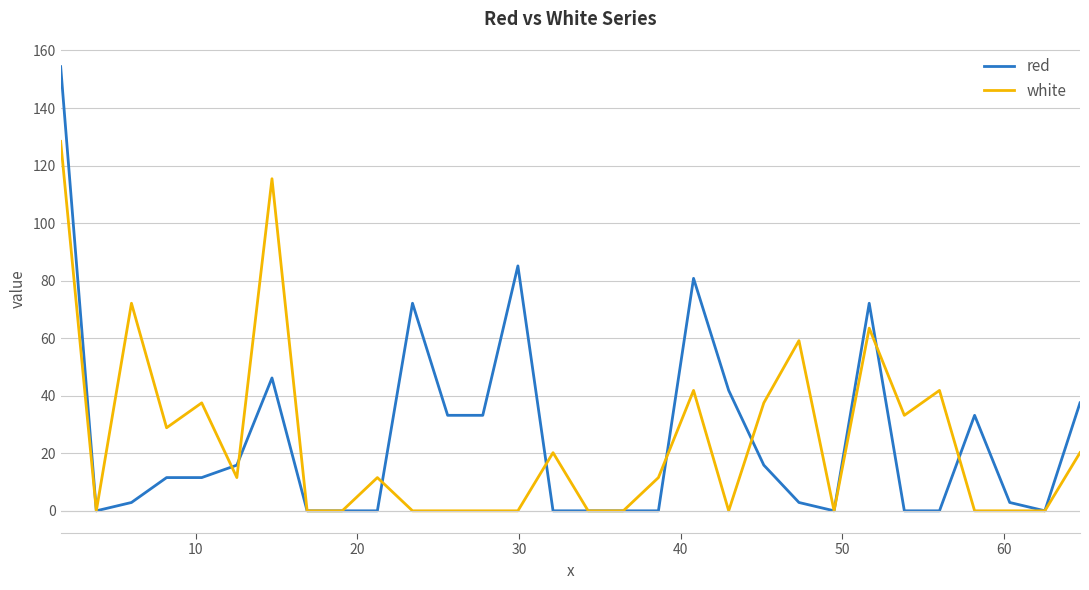

How many lines are shown in the chart?

2